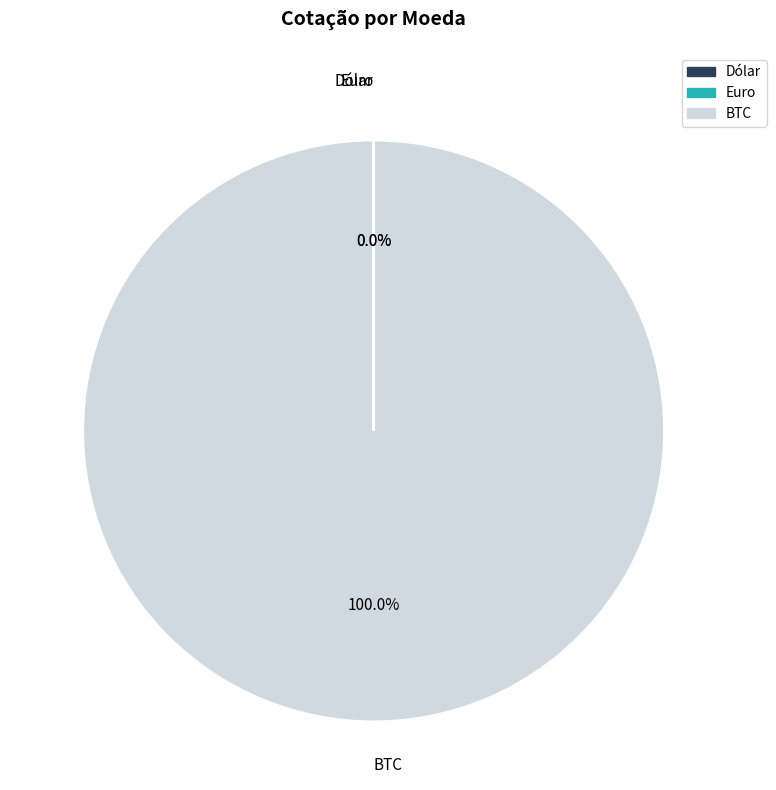

Which slice is the largest?

BTC